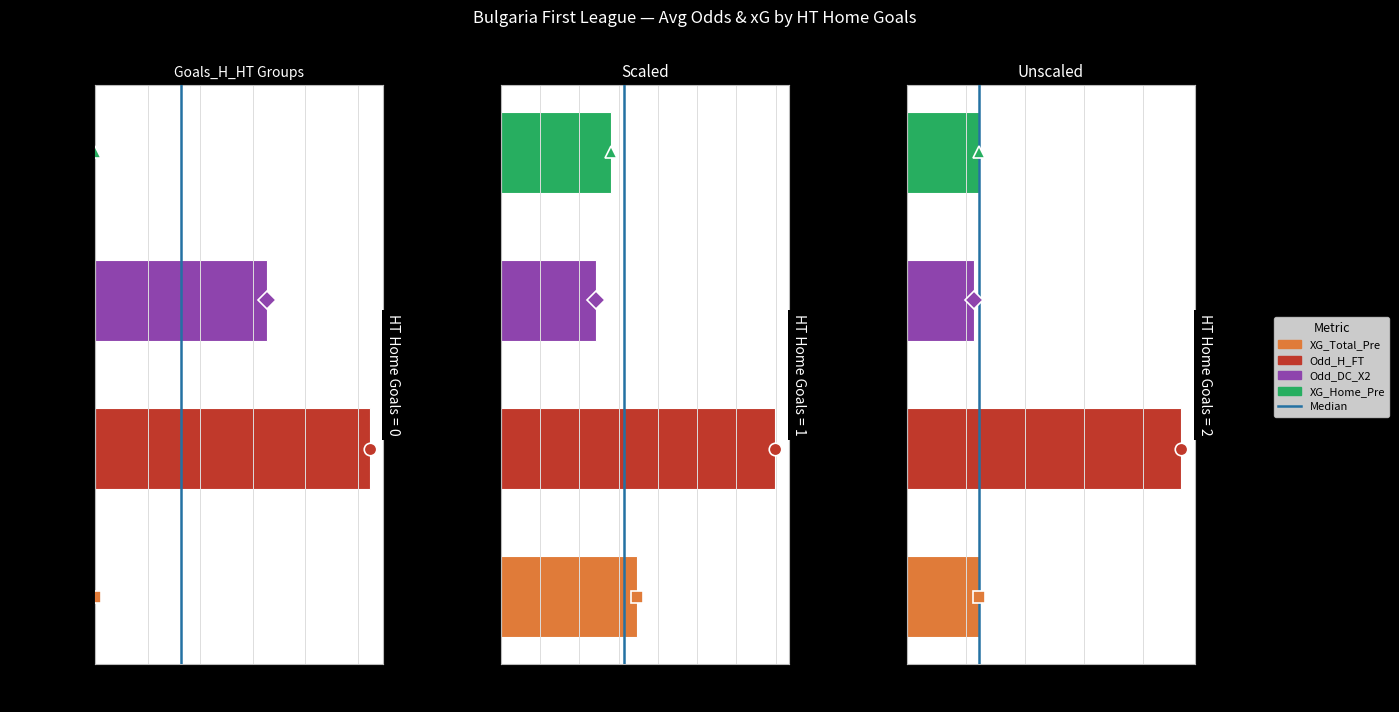

Which category has the lowest value in the Odd_H_FT series?

2-goals_1